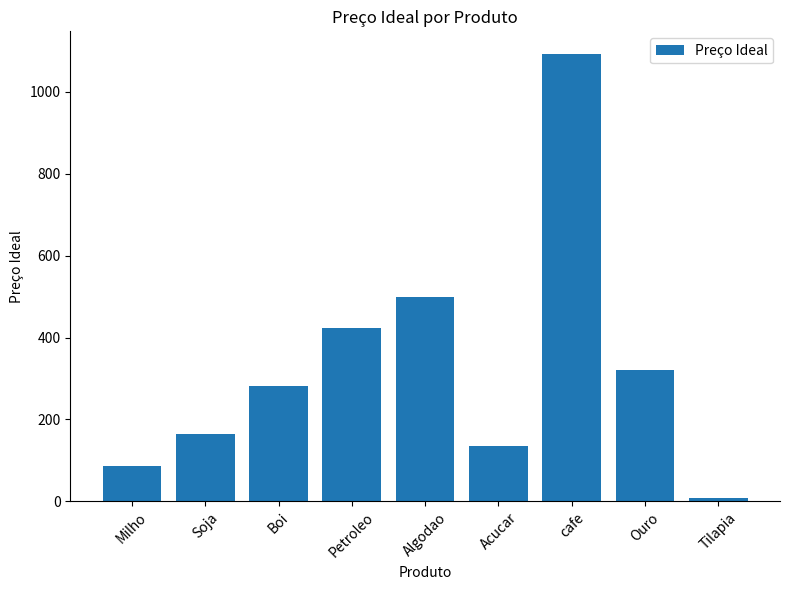

What is the difference between the maximum and minimum values?

1083.8